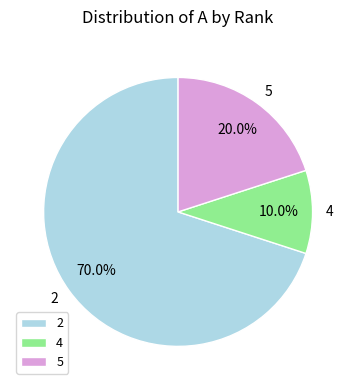

Do 5 and 2 together represent more than half of the pie?

Yes